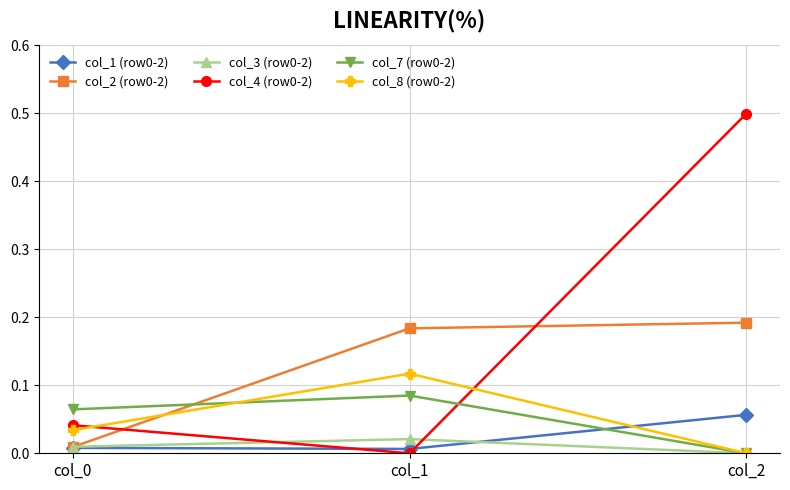

Is the value of col_1 (row0-2) at col_2 greater than the value of col_4 (row0-2) at col_0?

Yes